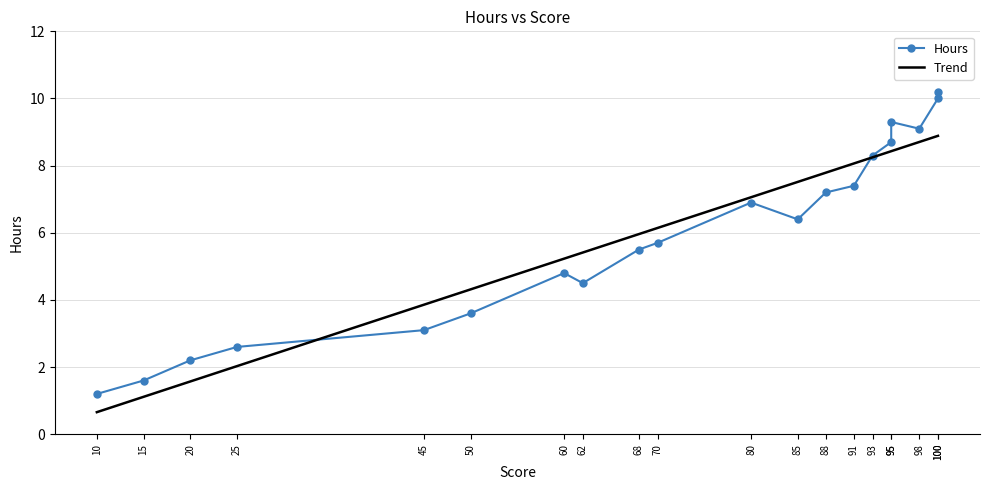

At how many categories does at least one series exceed 7?

10